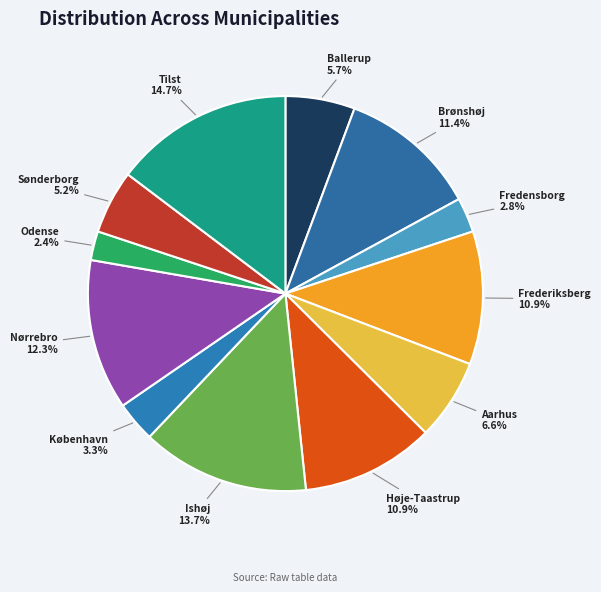

How many slices are in this pie chart?

12